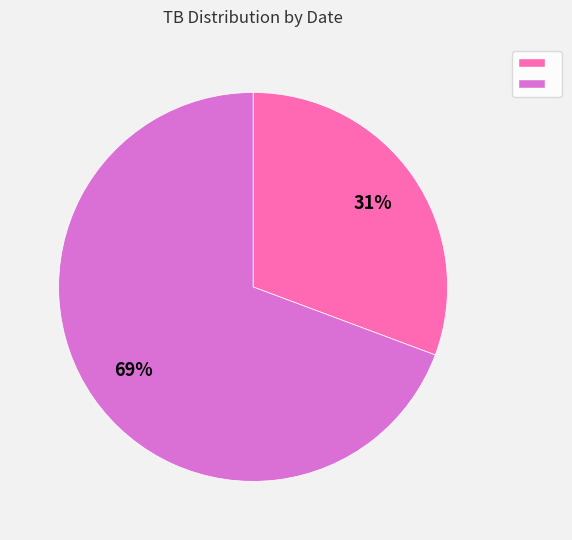

Does any single category account for the majority?

Yes